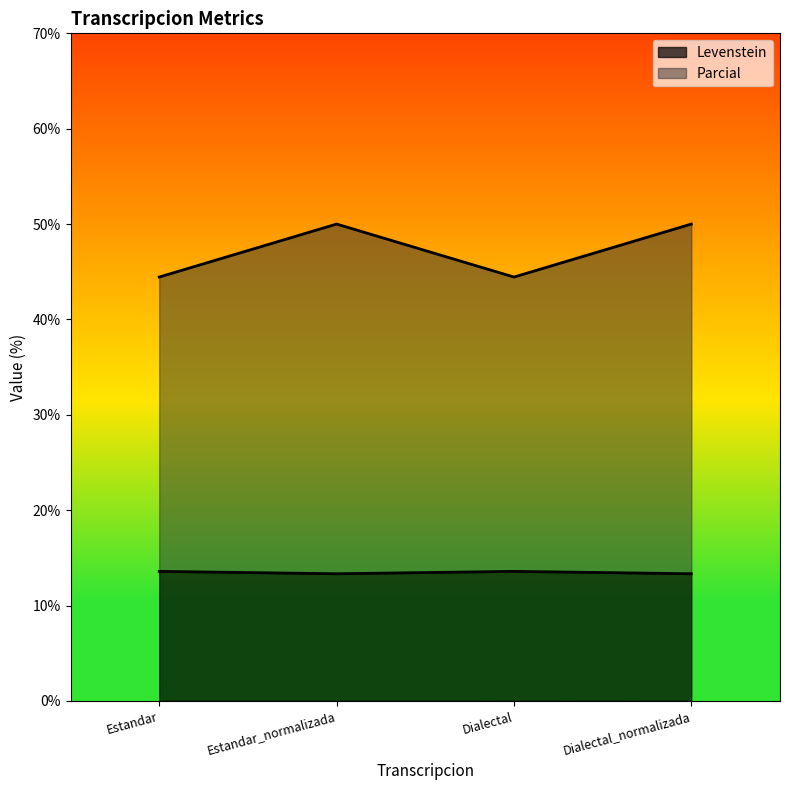

What is the lowest value of the Levenstein series?

13.3